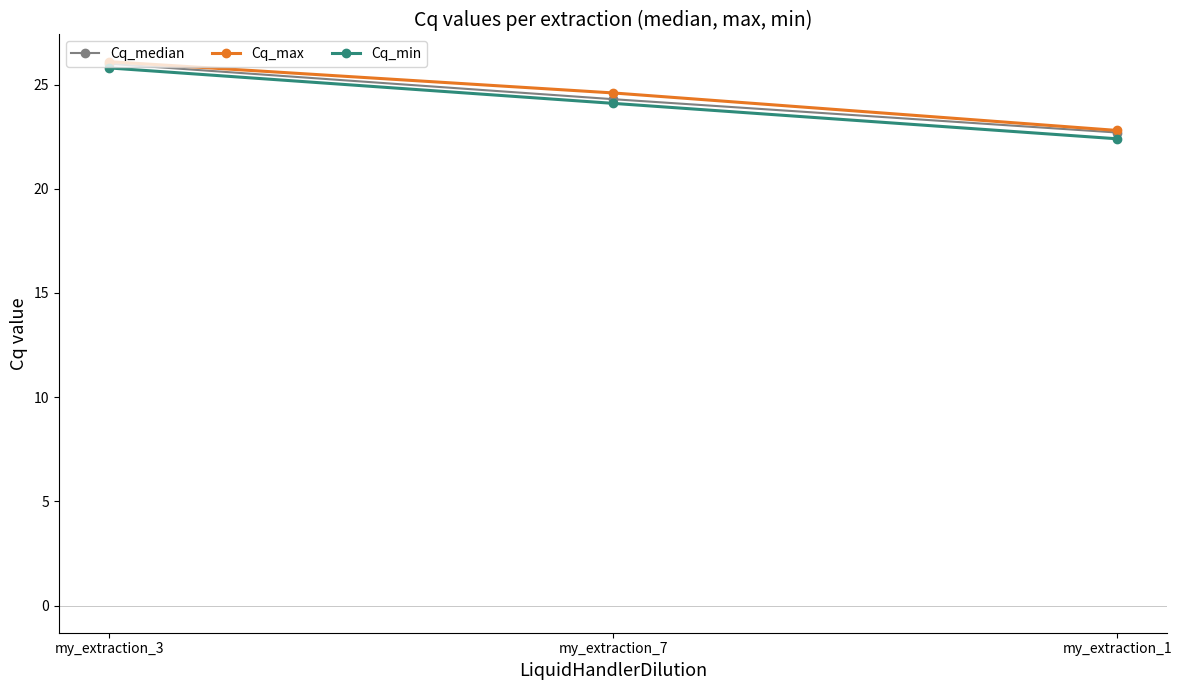

Is the value of Cq_min at my_extraction_1 greater than the value of Cq_median at my_extraction_7?

No